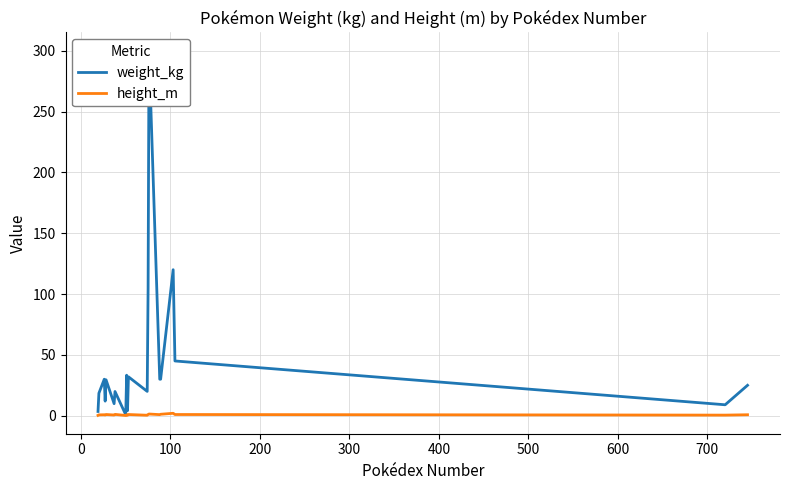

What is the greatest value displayed?

300.0